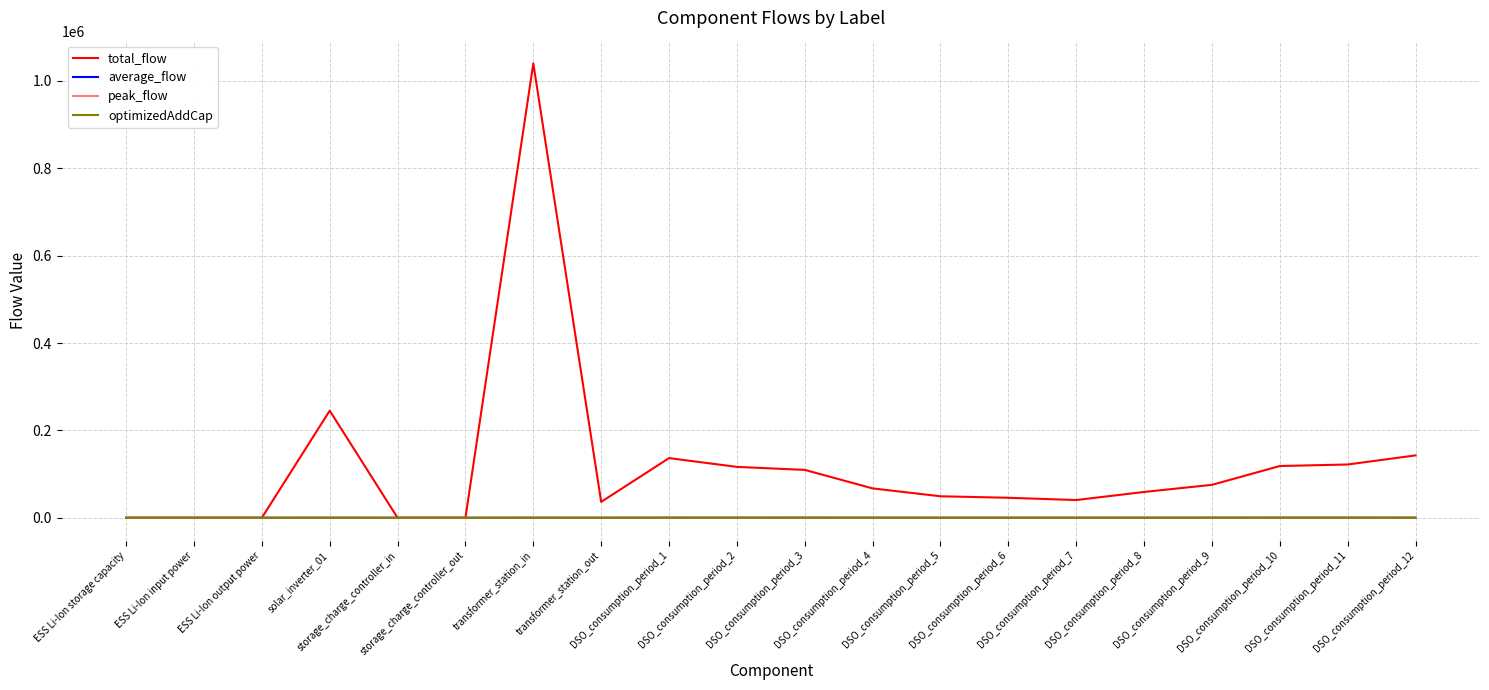

Between ESS Li-Ion output power and DSO_consumption_period_11, which series saw the biggest shift?

total_flow